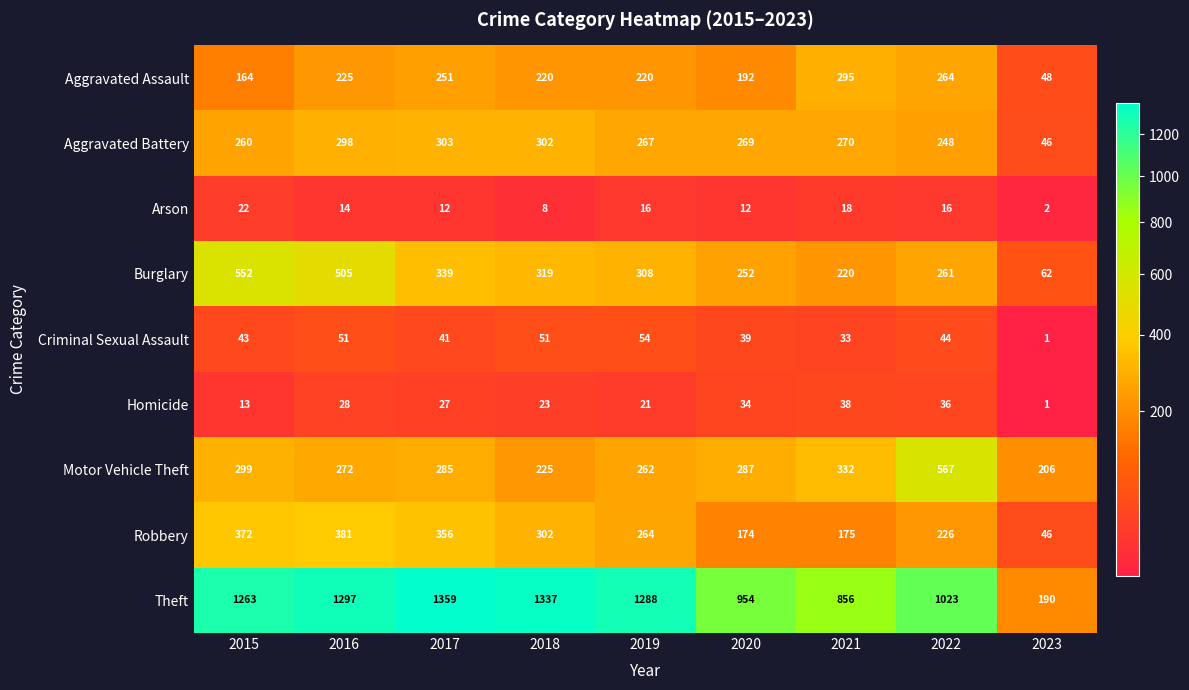

What is the smallest value displayed?

1